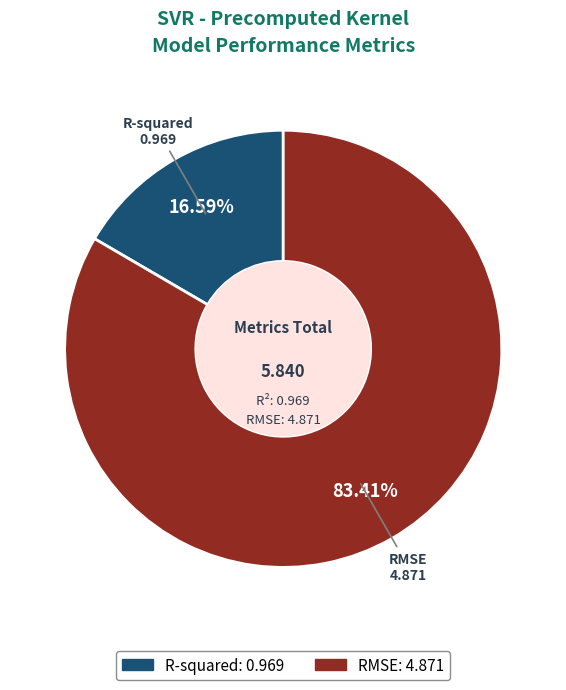

Which category has the smallest portion of the pie?

R-squared